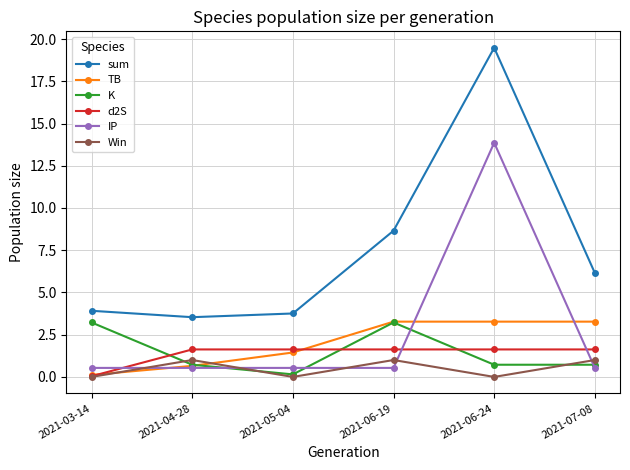

Which series has the largest total across all categories?

sum